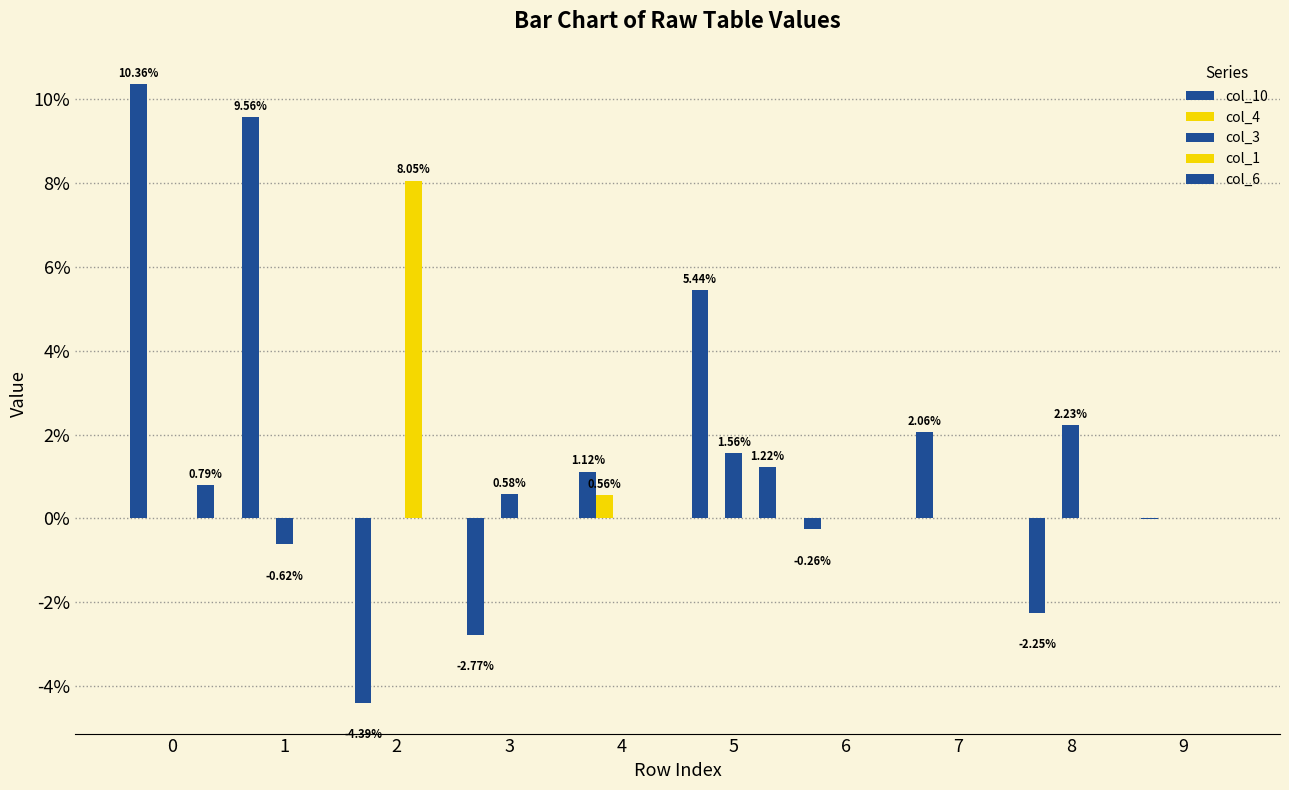

Rank the series by their maximum value, from lowest to highest.

col_4, col_6, col_3, col_1, col_10